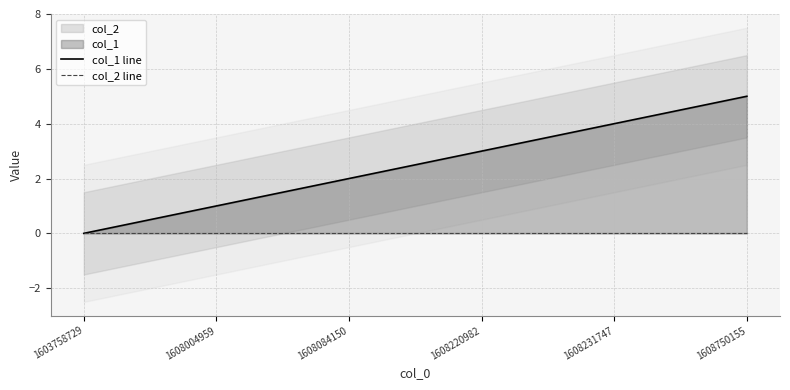

What is the approximate value of col_1 line at 1608220982?

3